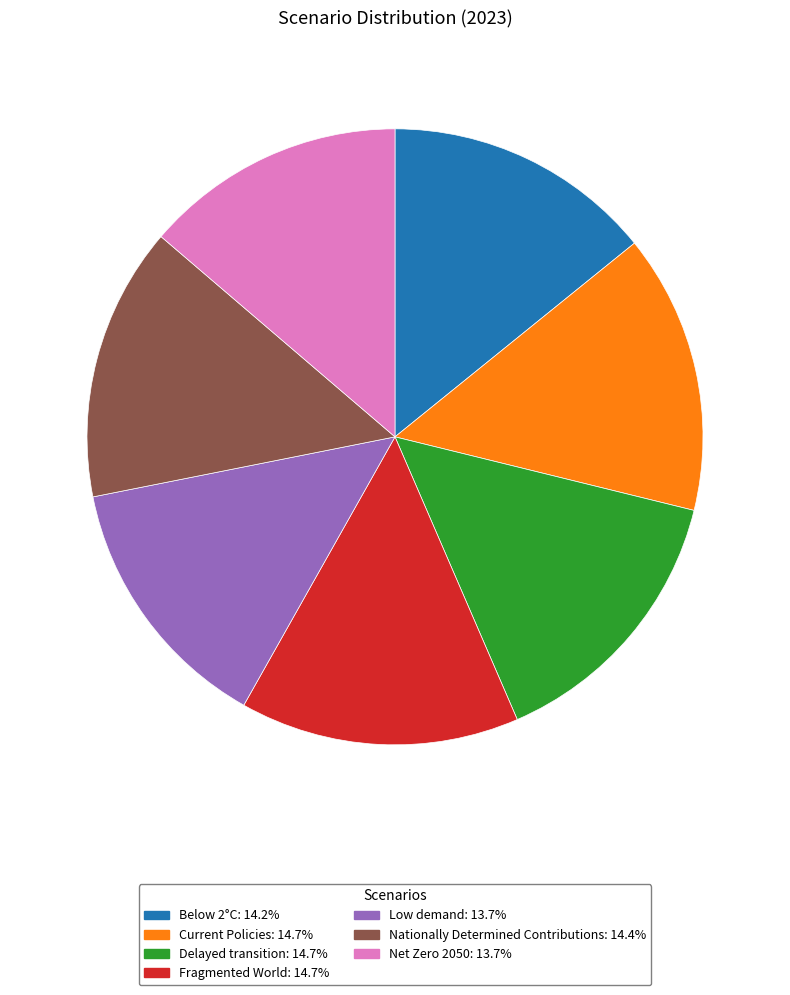

Combined, do Fragmented World: 14.7% and Current Policies: 14.7% account for over 50%?

No